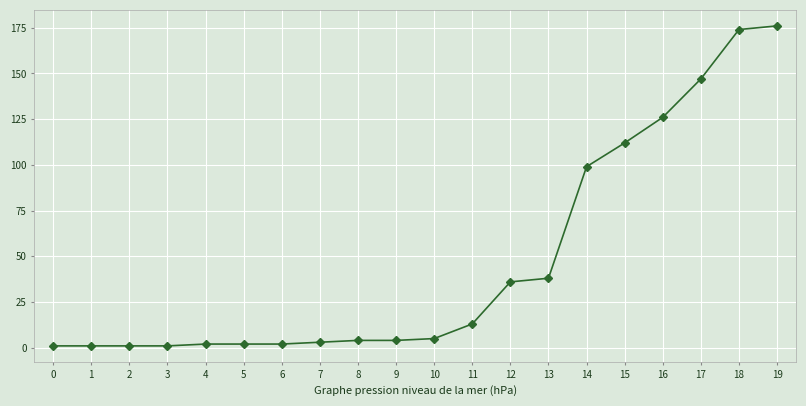

Approximately how many times larger is the value at 7 compared to 3?

3.0